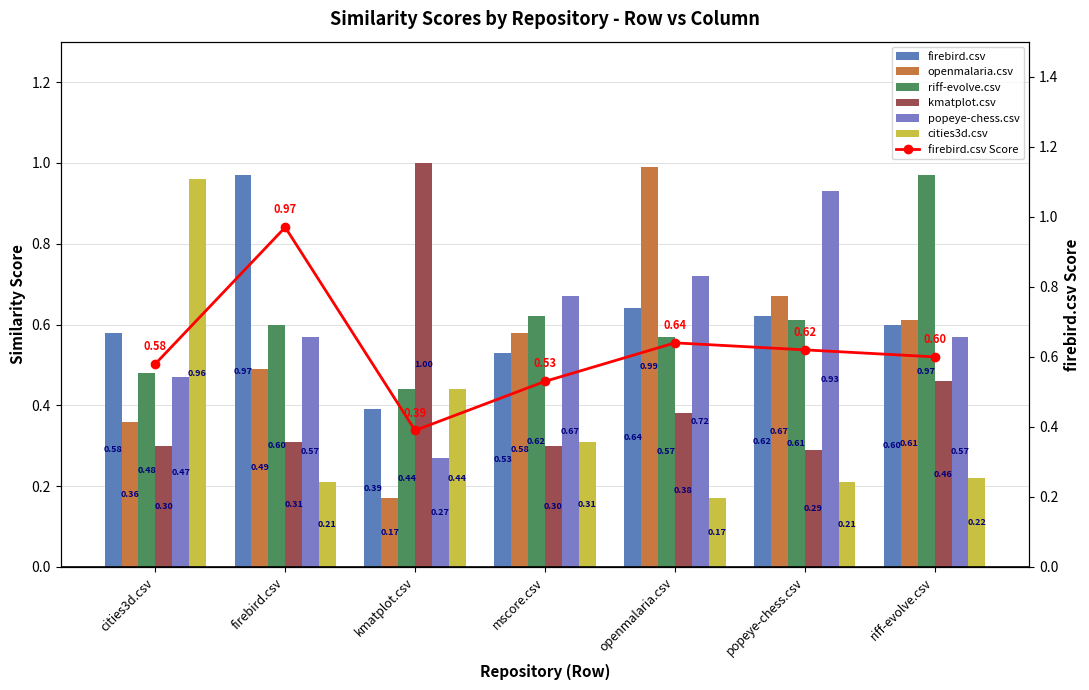

What is the label of the 3rd bar from the left?

kmatplot.csv